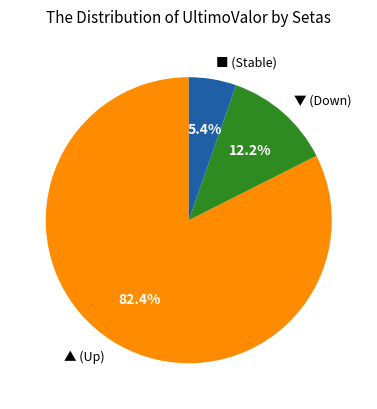

Approximately how many times larger is the value at ▲ (Up) compared to ▼ (Down)?

6.8